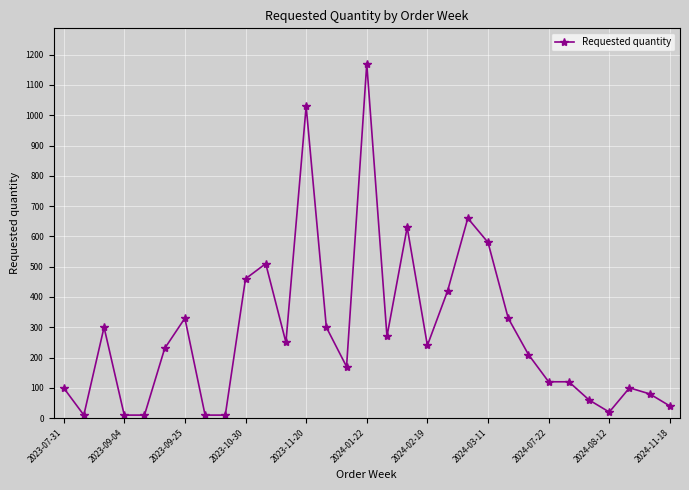

What is the sum of all values?

8780